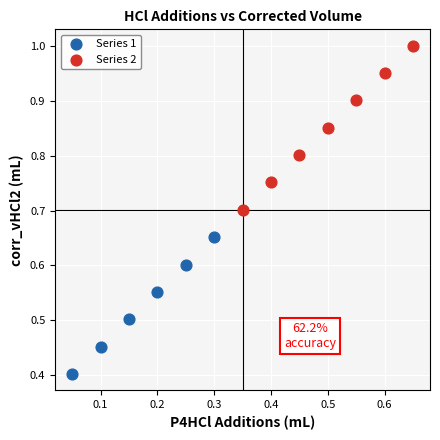

Which series contains the lowest Y value?

Series 1